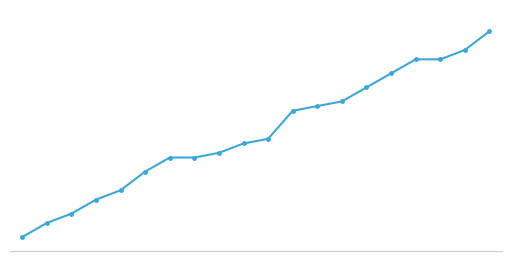

Does the chart have visible grid lines?

No